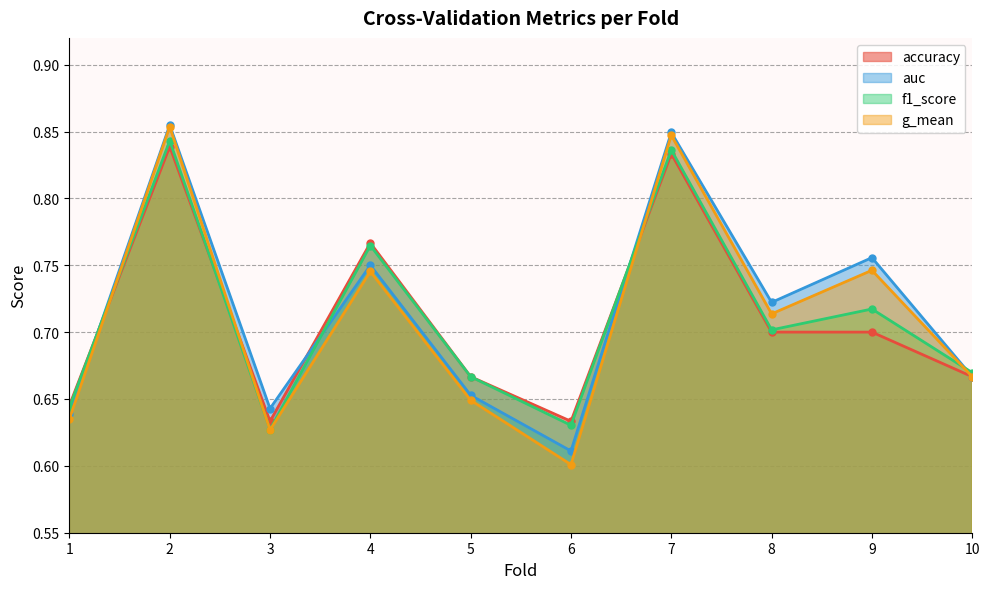

Does the chart have visible grid lines?

Yes